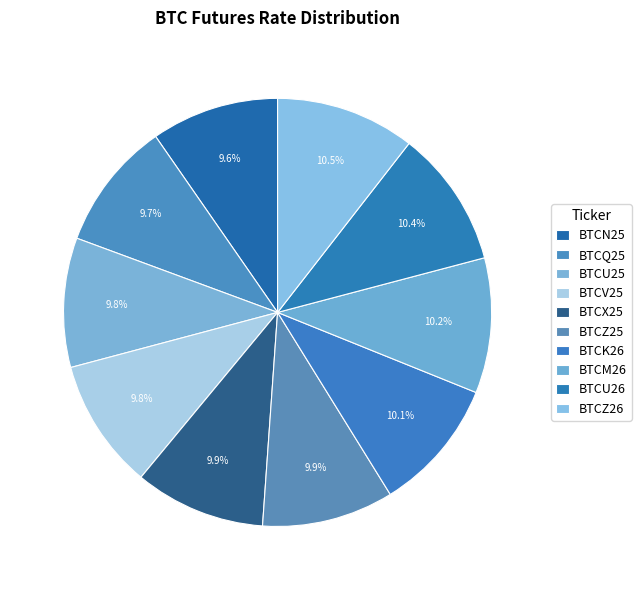

Which slice is the largest?

BTCZ26